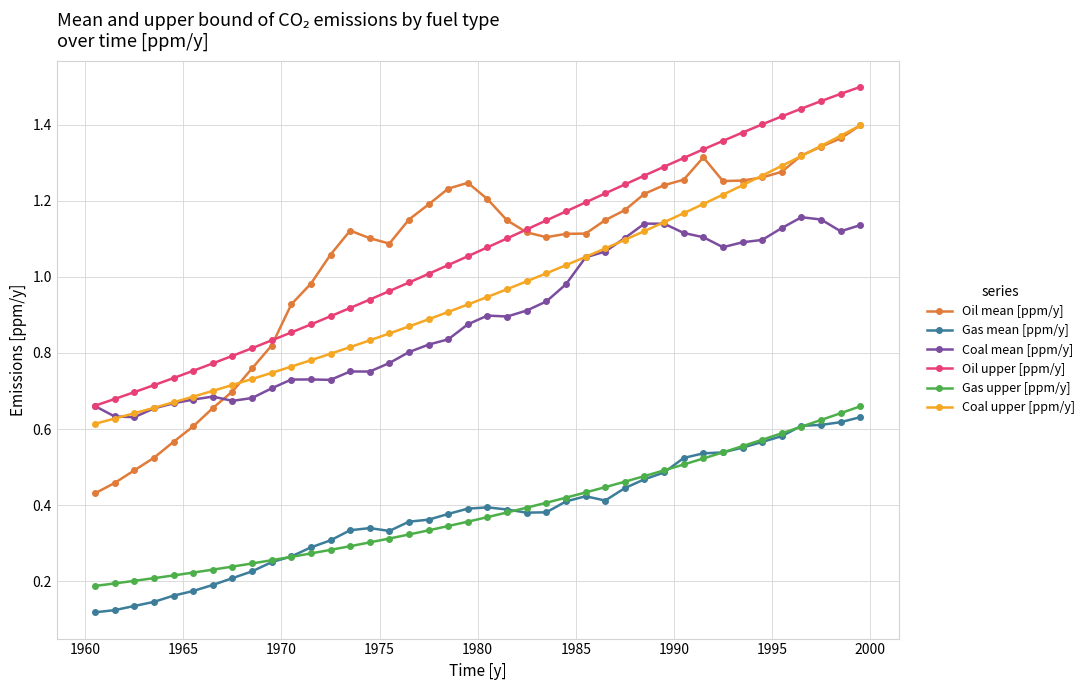

At how many categories does at least one series exceed 0?

40